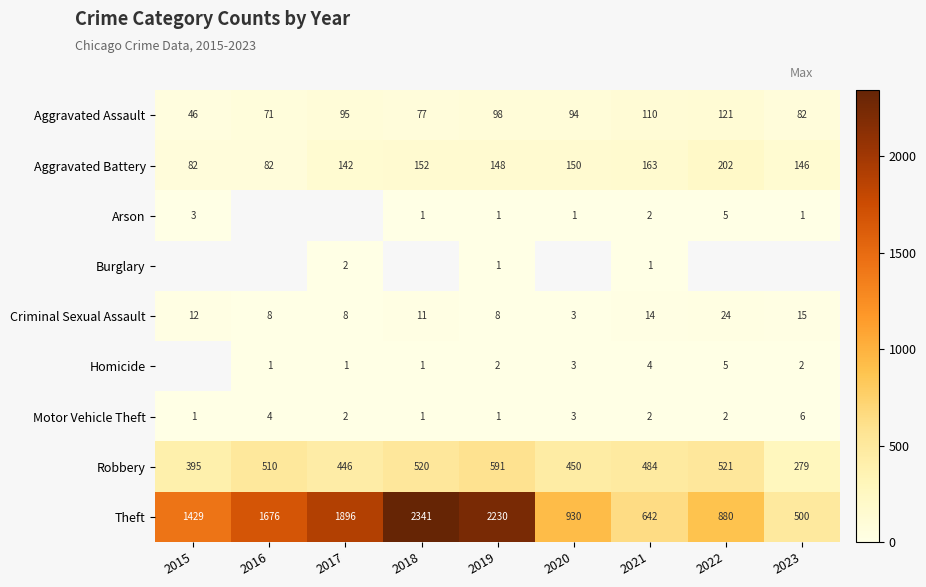

What is the sum of the Homicide values at 2018 and 2023?

3.0